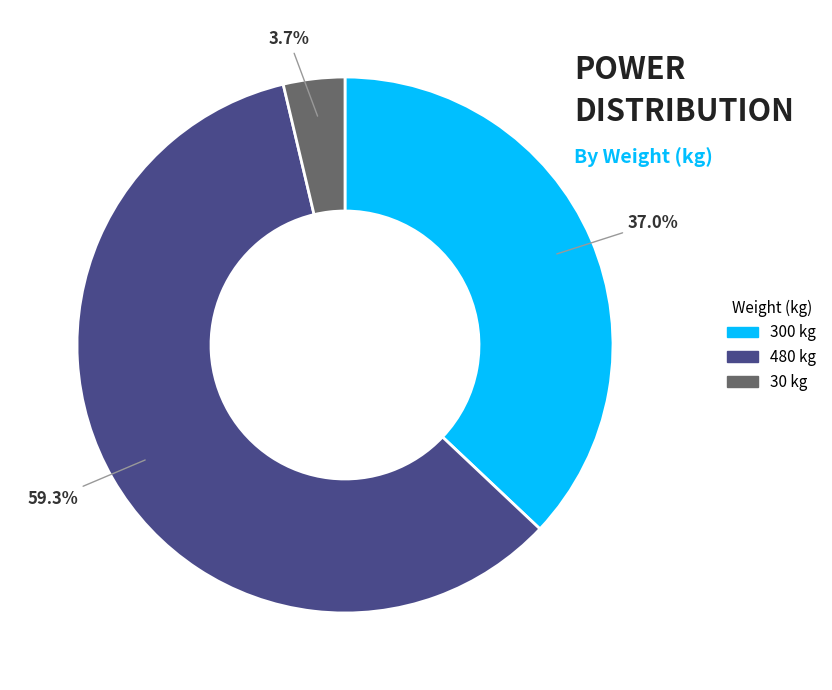

Is there a majority slice in this chart?

Yes